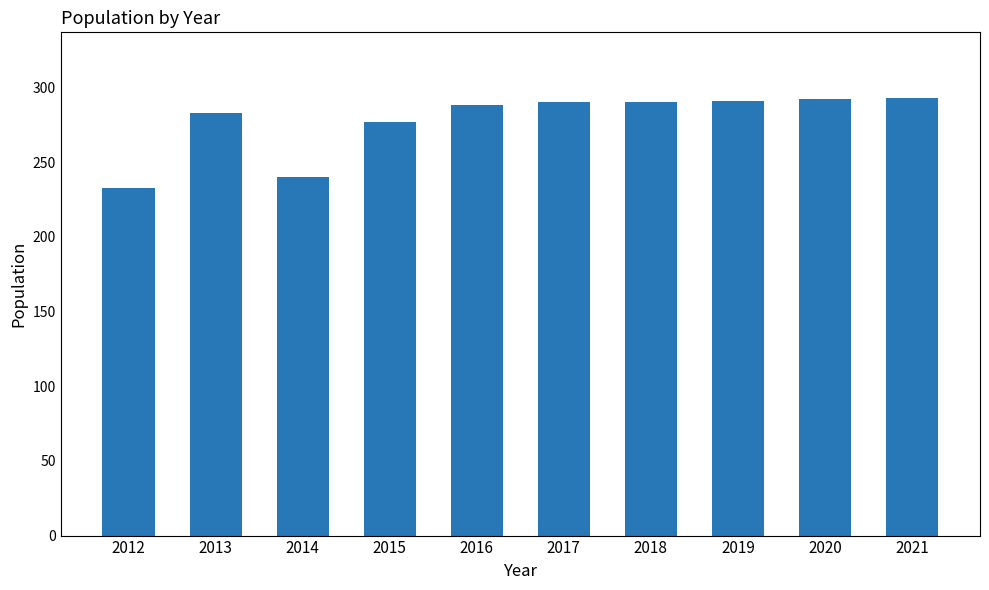

What is the difference between the values at 2017 and 2019?

1